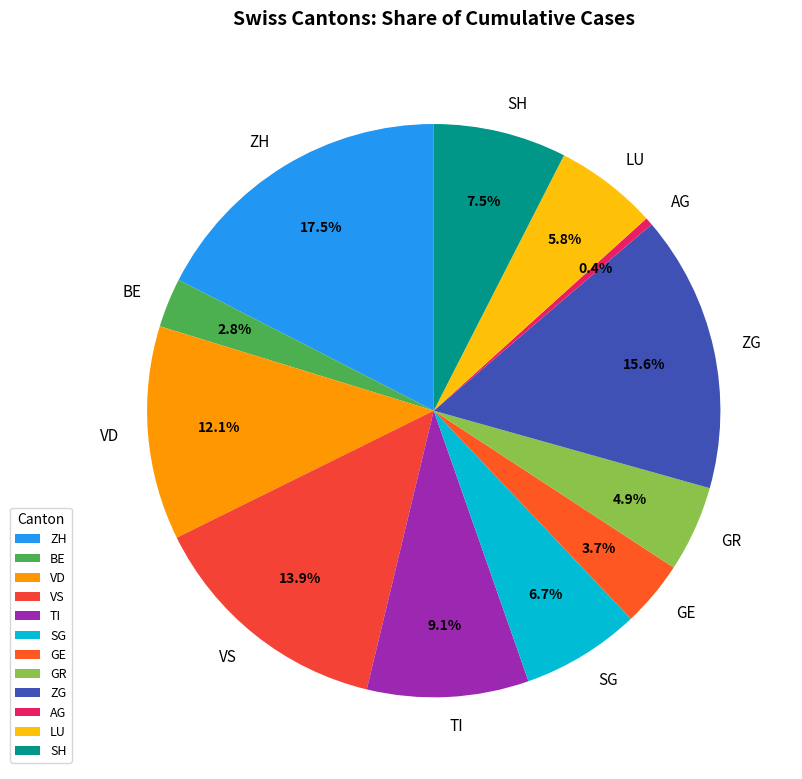

What is the total percentage of ZH and SH?

25.0%